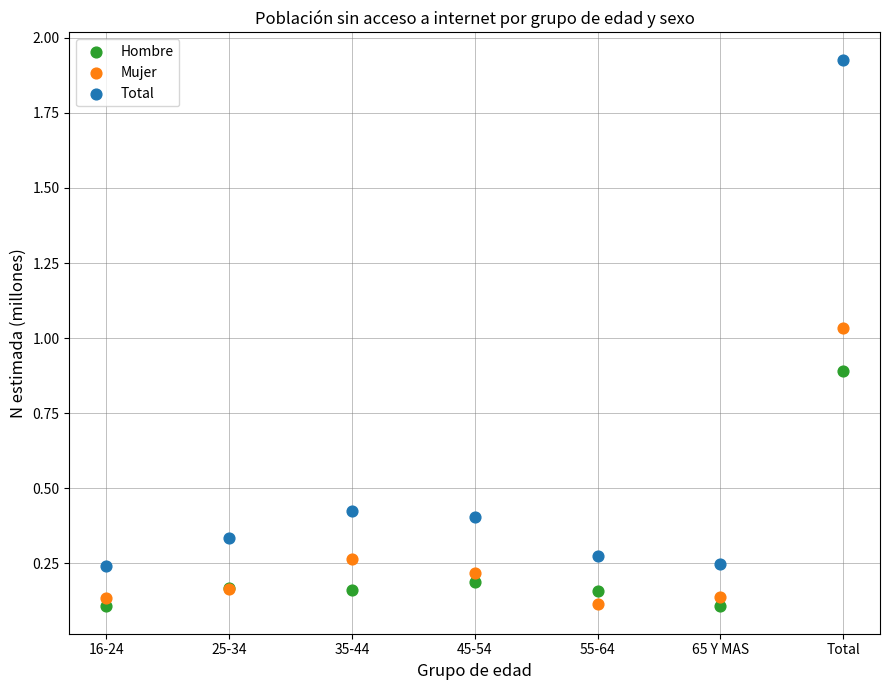

Which series contains the highest Y value?

Total